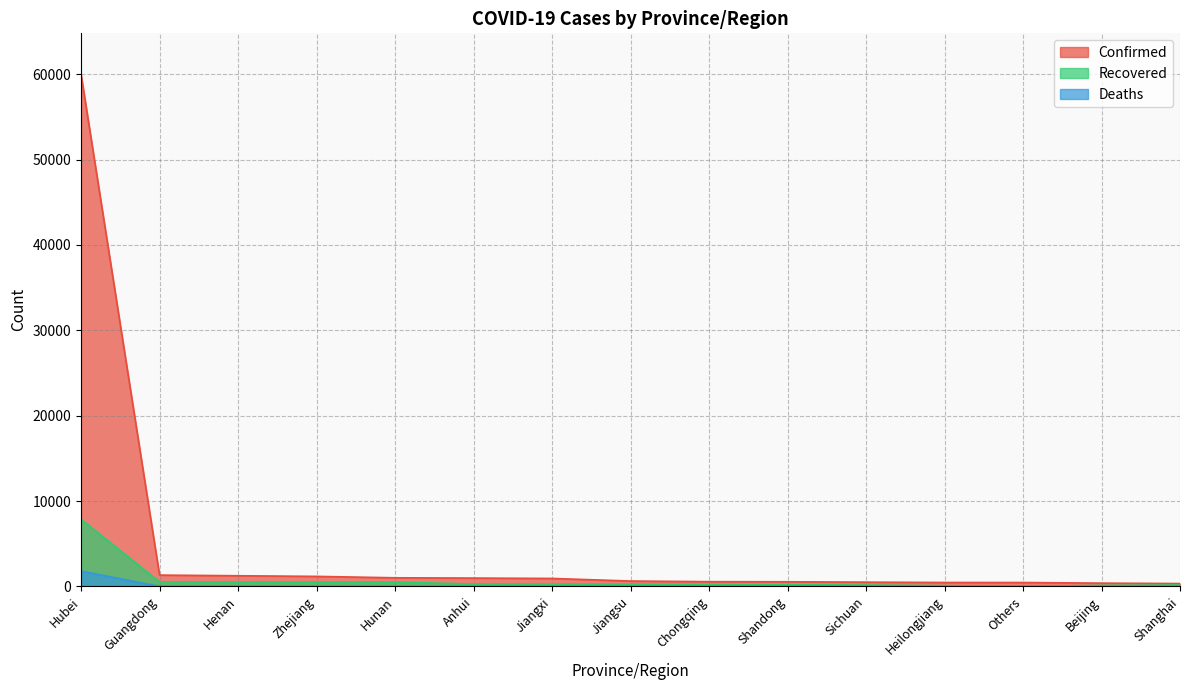

How many lines are shown in the chart?

3